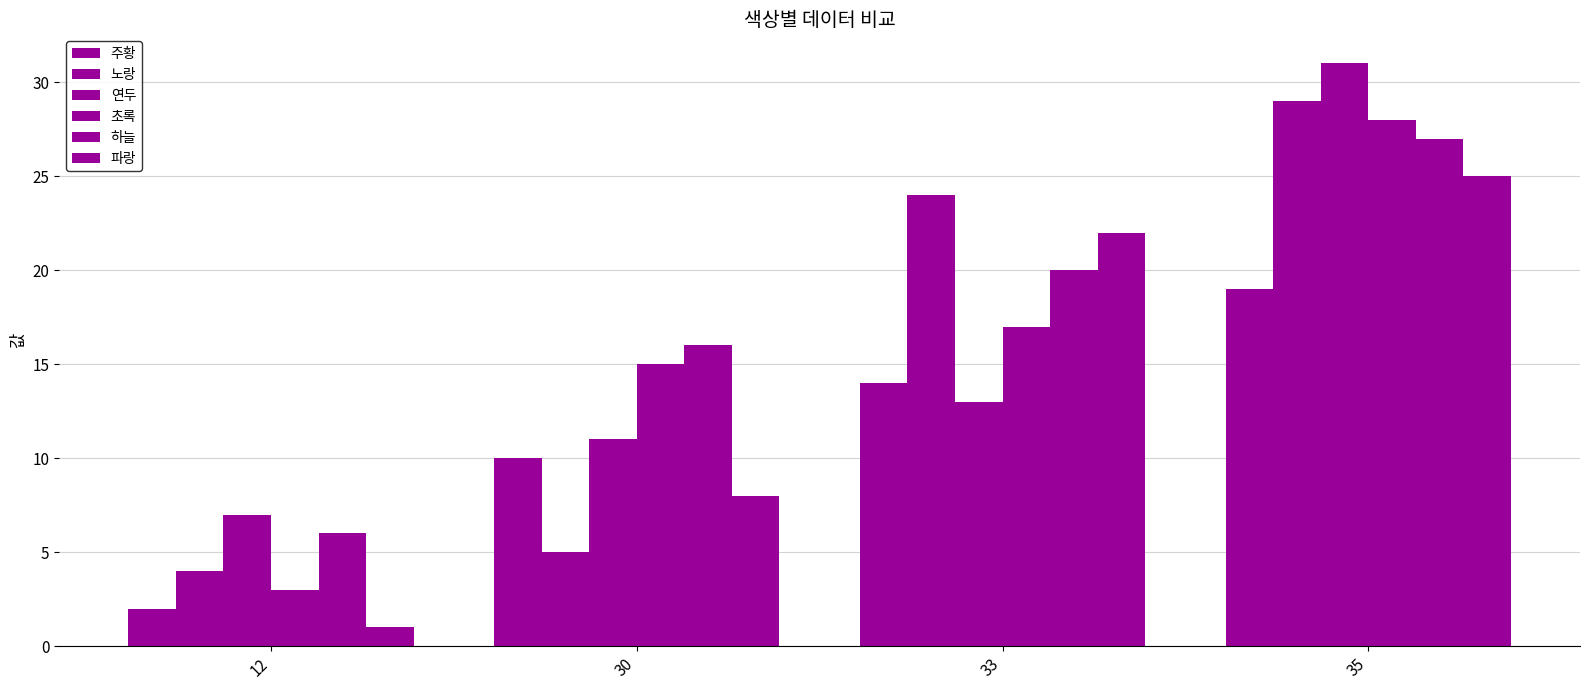

How many bars are there in total?

24